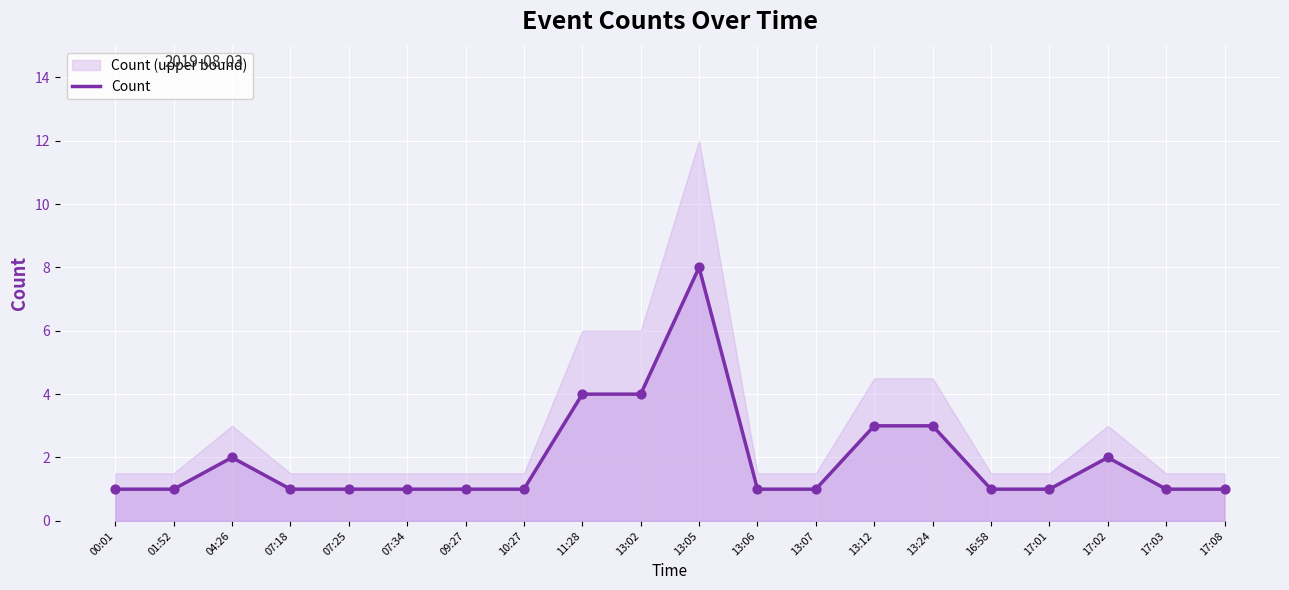

Which has a higher value, 17:03 or 07:25?

17:03